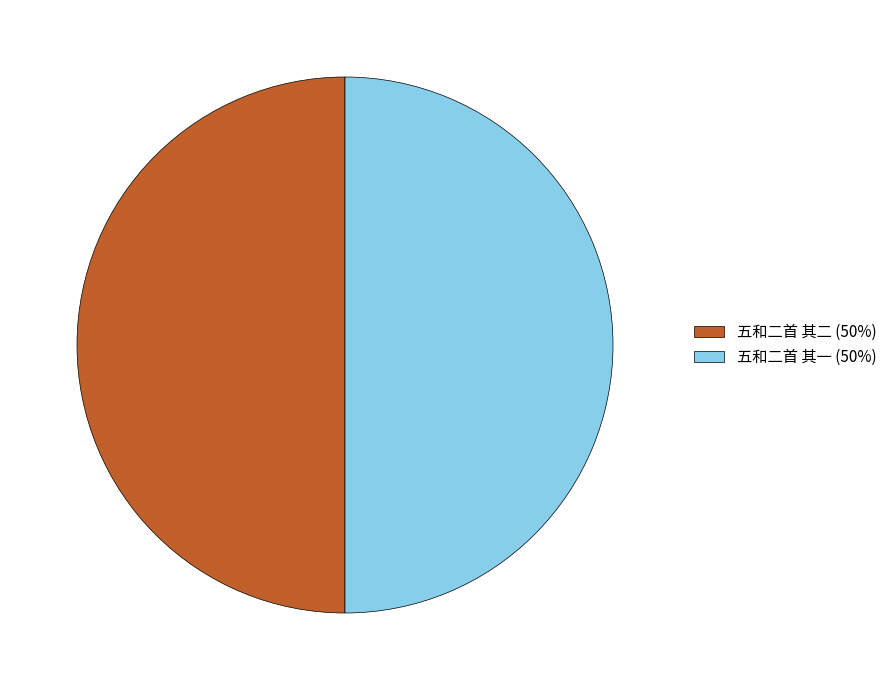

The 五和二首 其二 (50%) slice represents 50% of the pie. True or false?

True